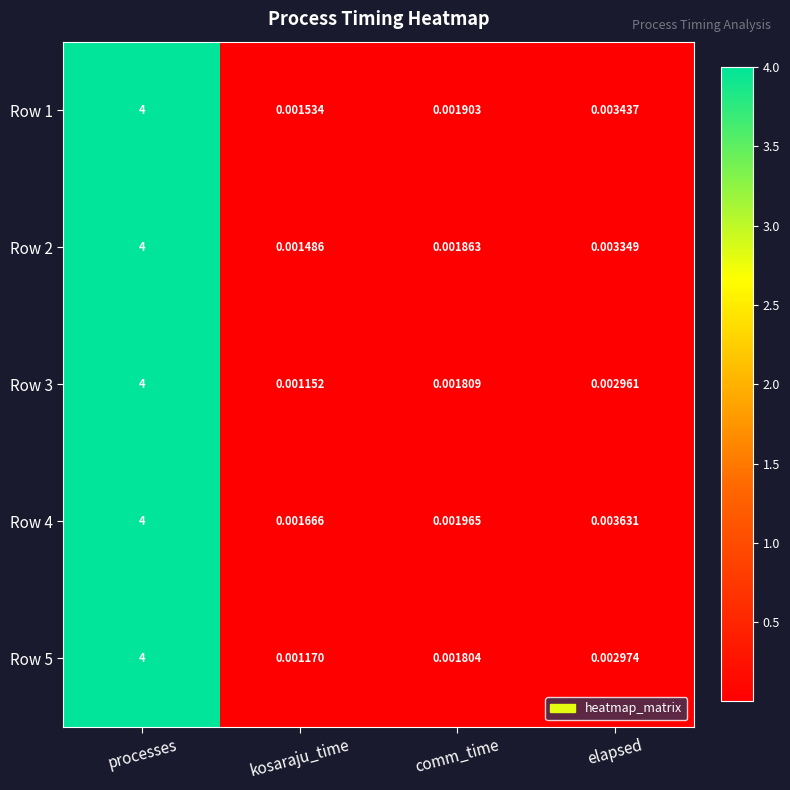

At which category is the sum across all series the highest?

processes